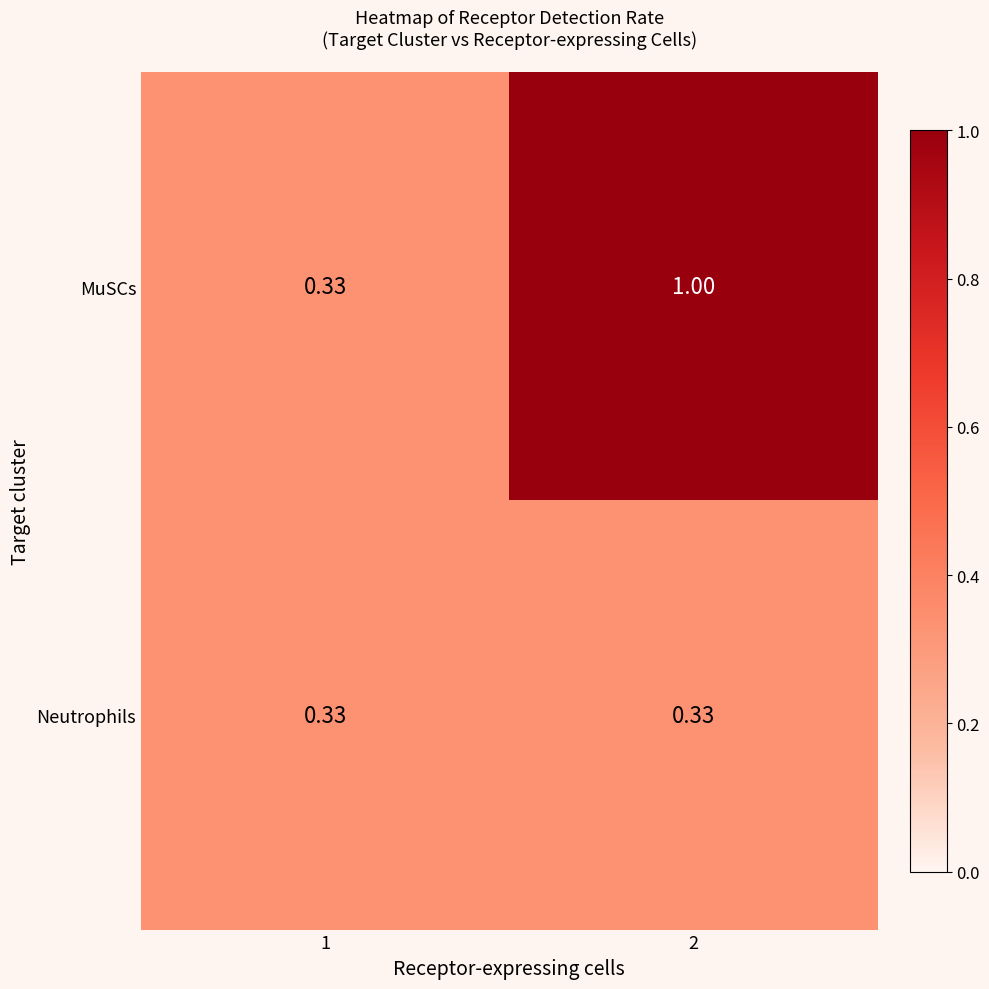

Which series has the widest spread of values?

MuSCs